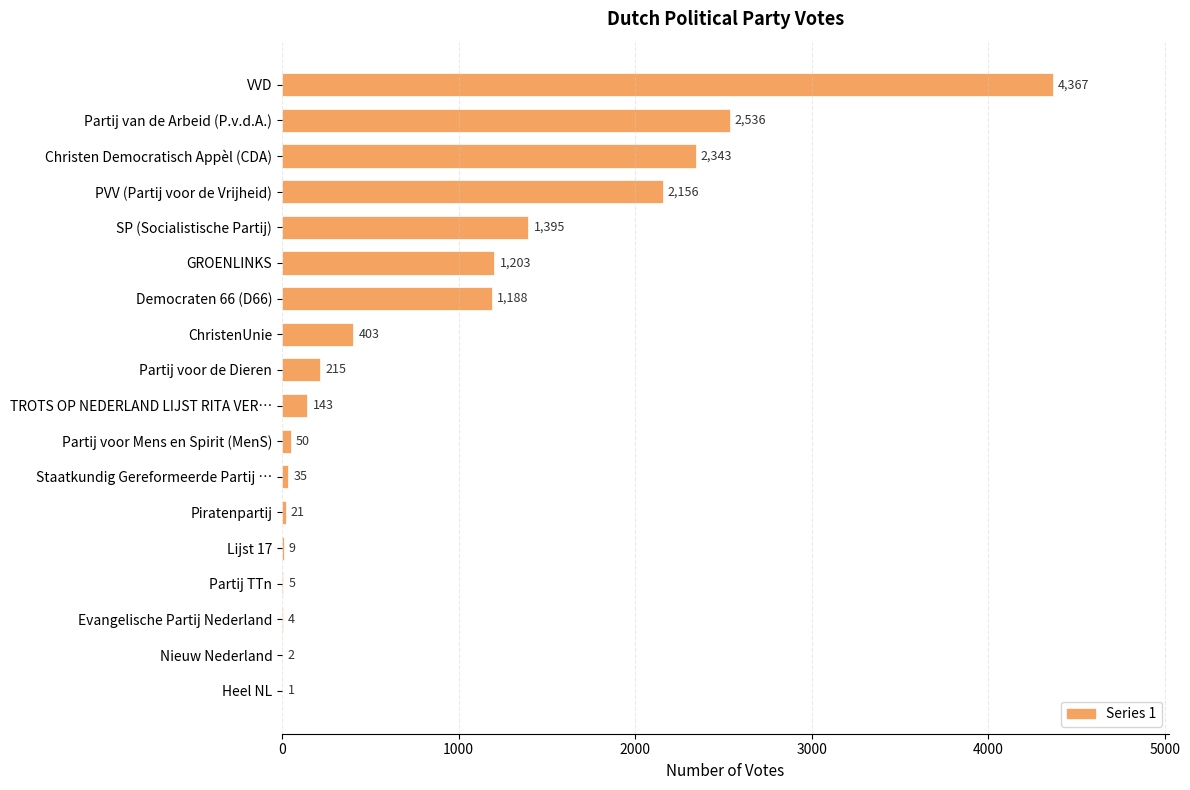

Which label corresponds to the largest value in the chart?

VVD